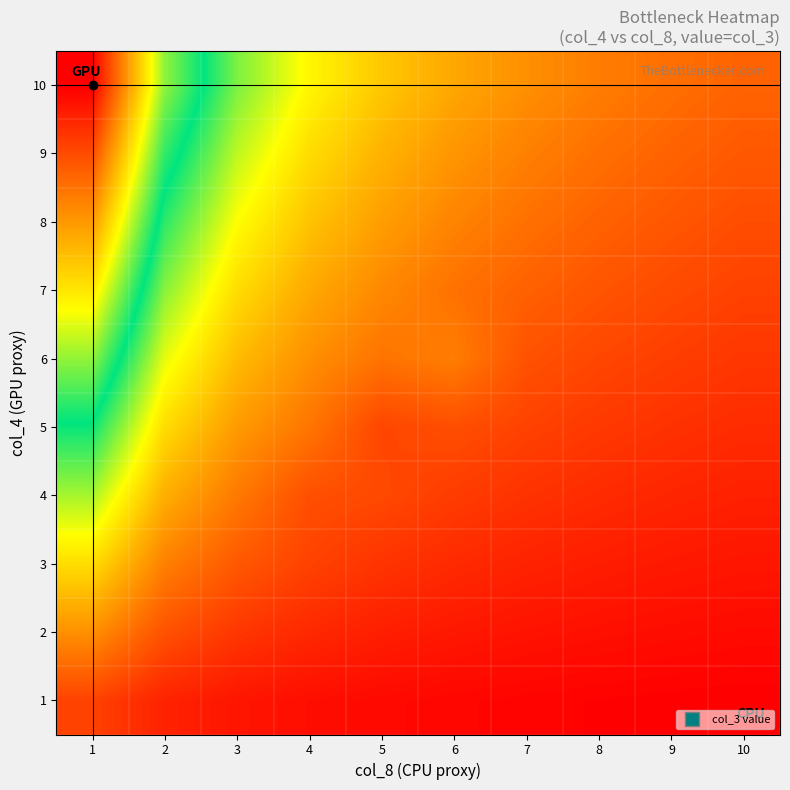

At which category is the sum across all series the highest?

1